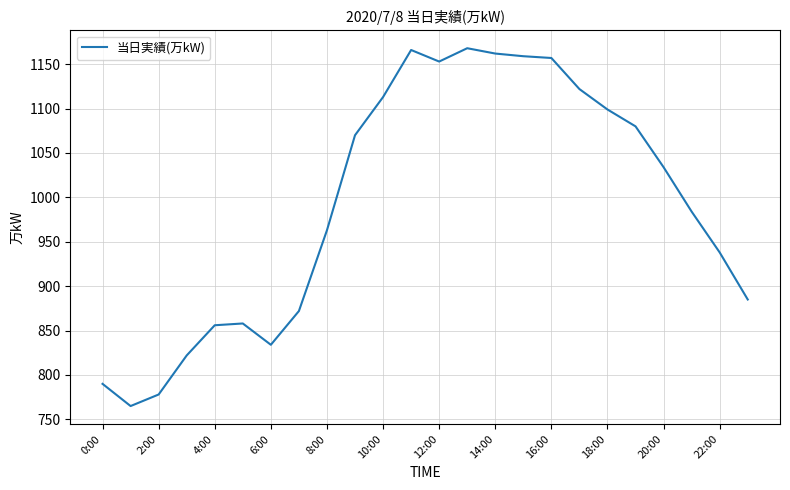

What is the greatest value displayed?

1168